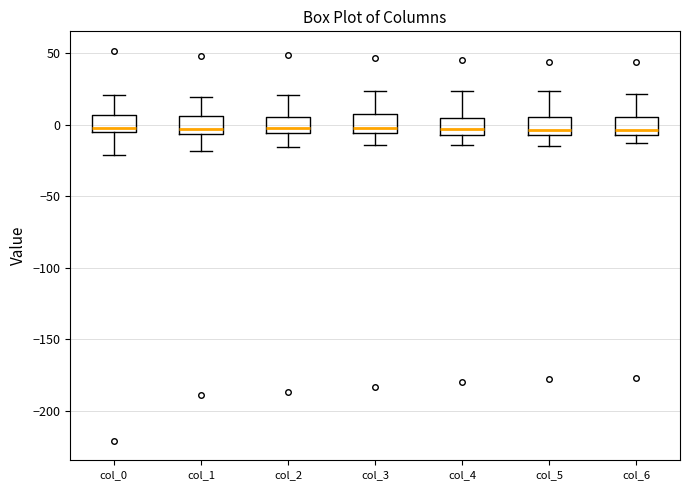

Where is the upper edge of the box for col_6 on the y-axis? The values are not printed on the chart, so give them approximately, as read against the axis.

5